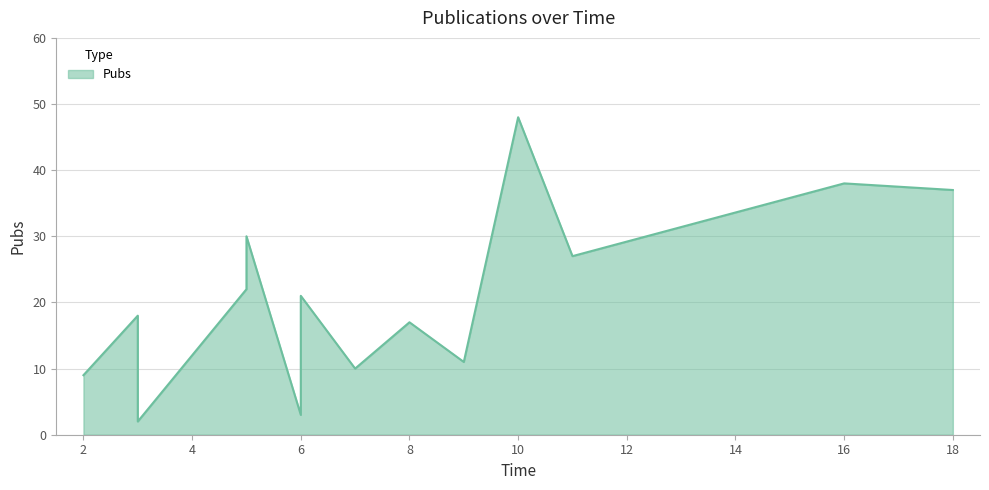

True or false: the data shows 38 at 16.

True